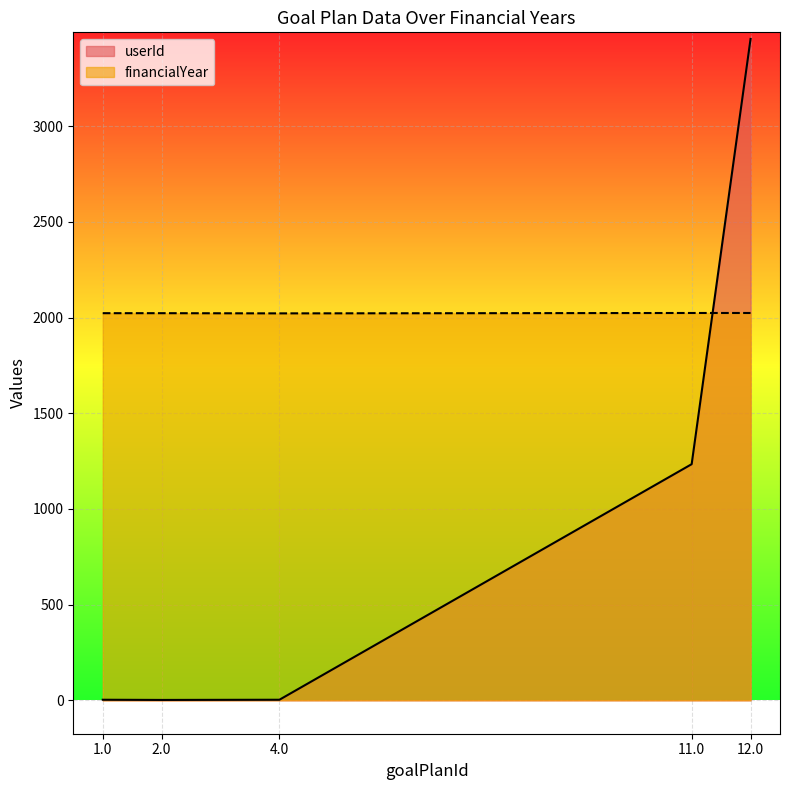

What are all the series names shown in the legend?

userId, financialYear